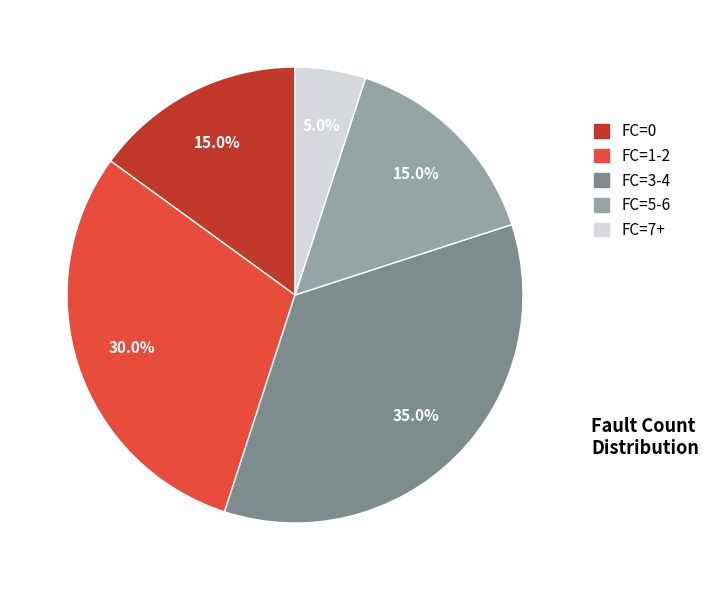

What portion of the pie excludes FC=0?

85.0%